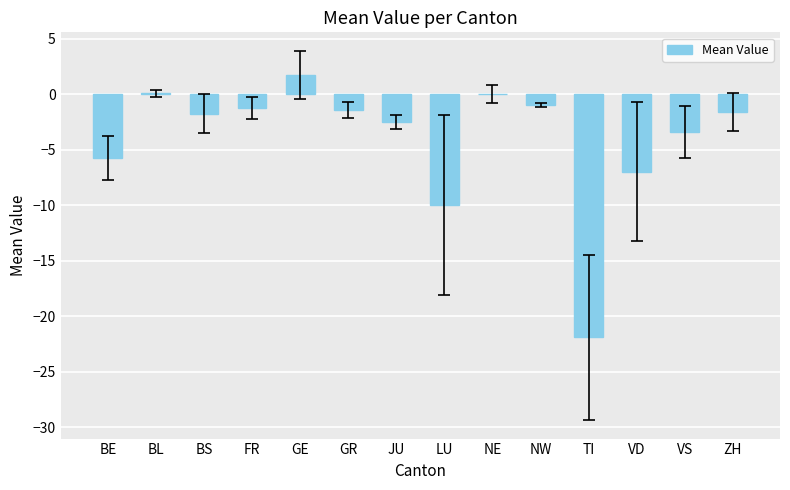

Are the bars horizontal?

No